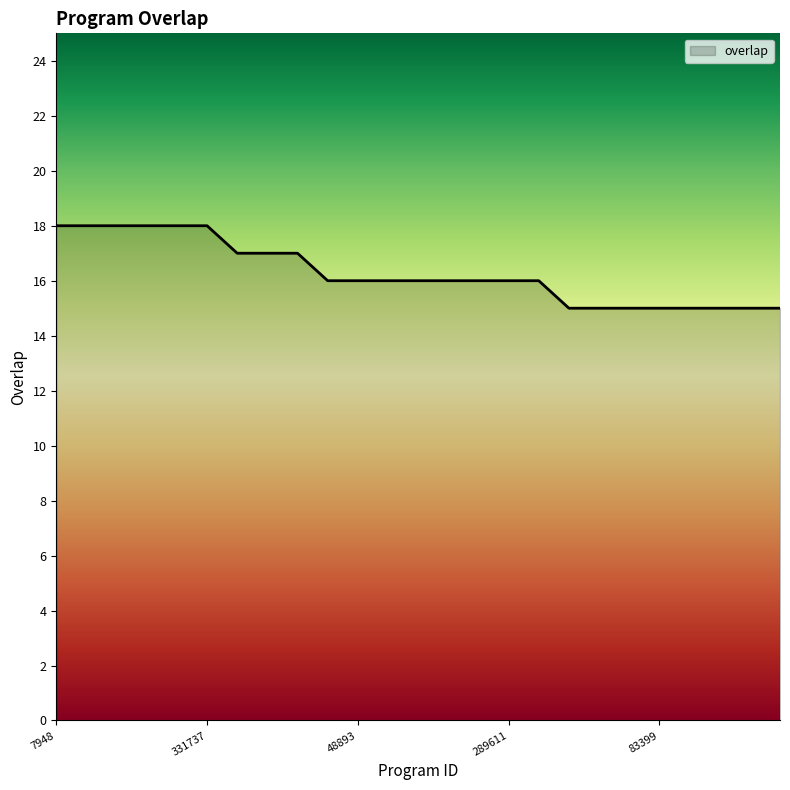

What is the difference between the maximum and minimum values?

3